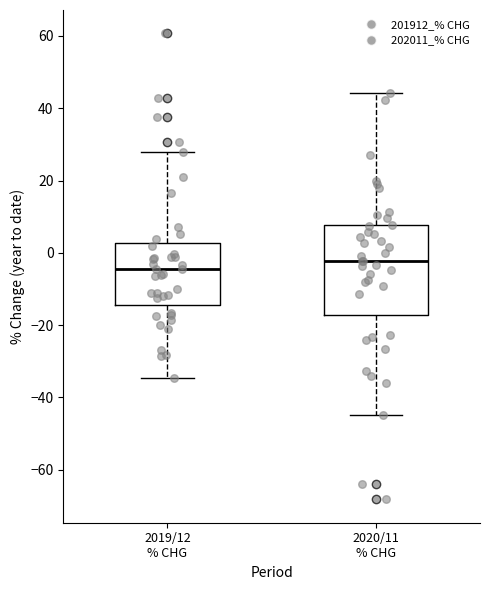

Where is the upper edge of the box for 2020/11 % CHG on the y-axis? The values are not printed on the chart, so give them approximately, as read against the axis.

8